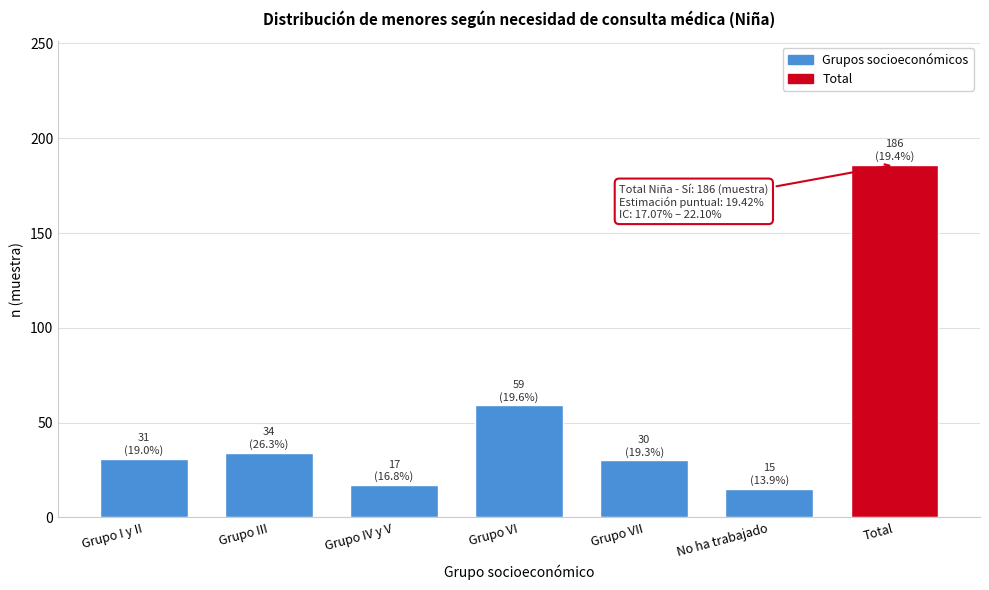

What is the greatest value displayed?

186